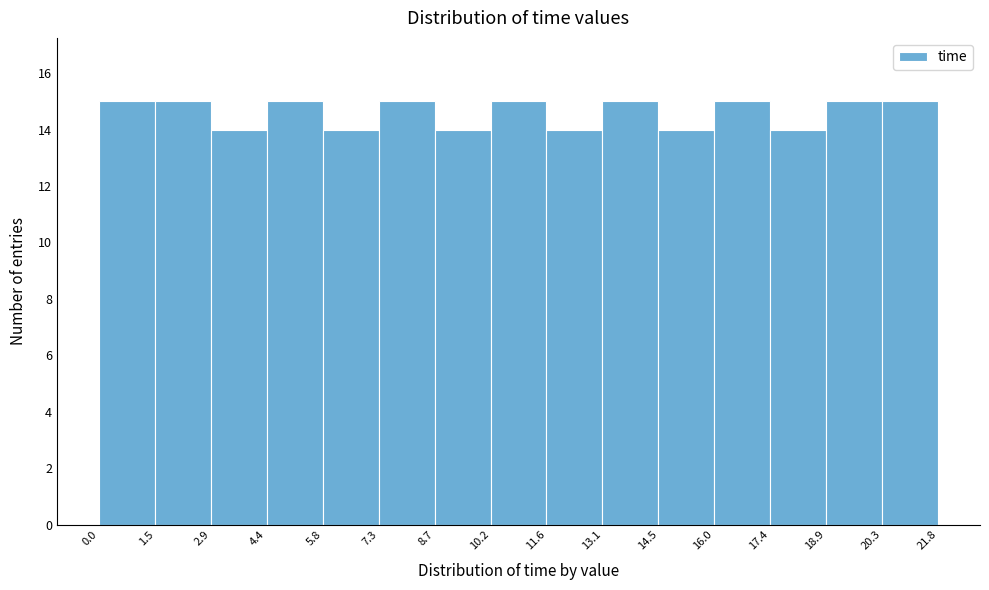

Reading left to right, transcribe this chart: for each bar, give the range it covers on the x-axis and its height. The values are not printed on the chart, so give them approximately, as read against the axis.

0.0 to 1.5: 15
1.5 to 2.9: 15
2.9 to 4.4: 14
4.4 to 5.8: 15
5.8 to 7.3: 14
7.3 to 8.7: 15
8.7 to 10.2: 14
10.2 to 11.6: 15
11.6 to 13.1: 14
13.1 to 14.5: 15
14.5 to 16.0: 14
16.0 to 17.4: 15
17.4 to 18.9: 14
18.9 to 20.3: 15
20.3 to 21.8: 15